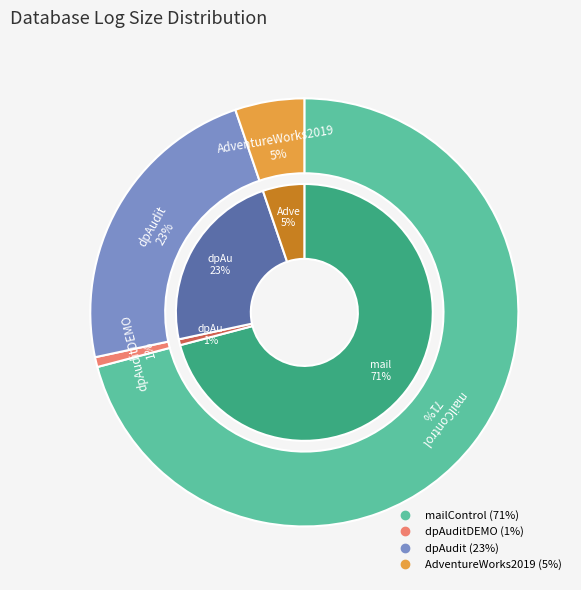

Do dpAuditDEMO and dpAudit together represent more than half of the pie?

No